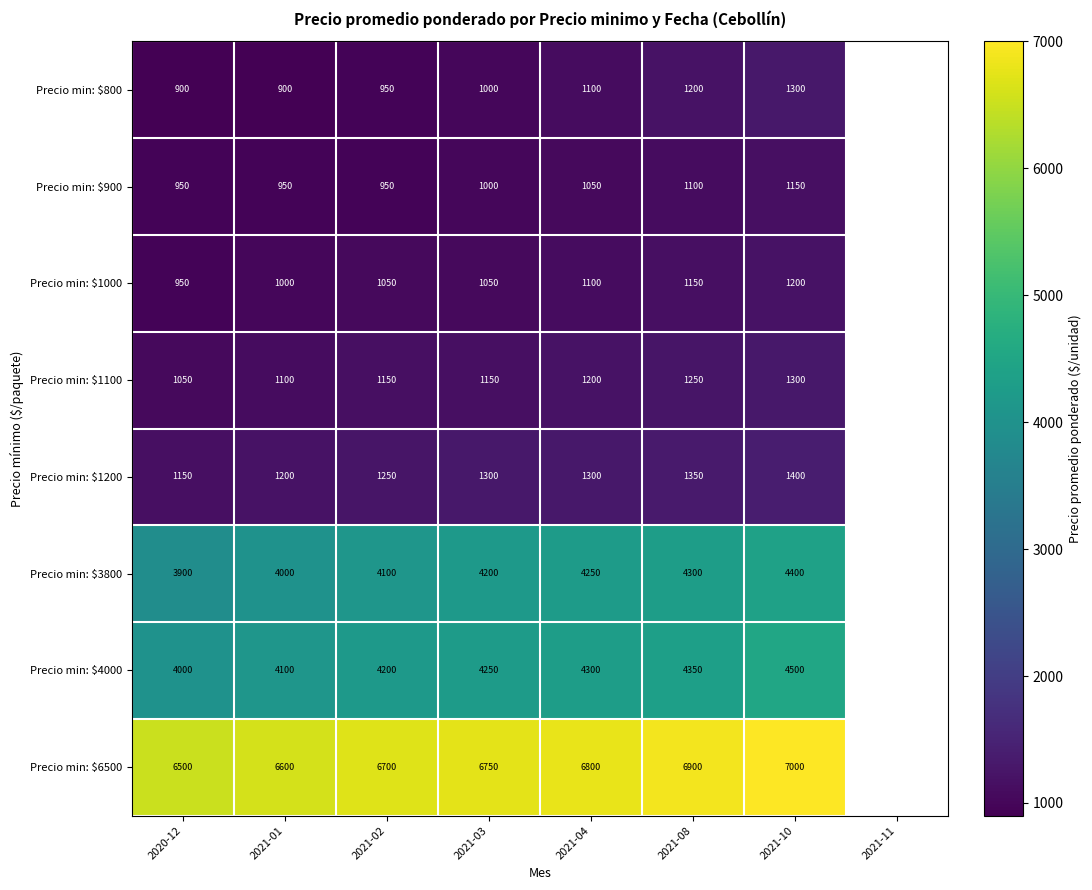

What is the total value across all series at 2021-08?

21600